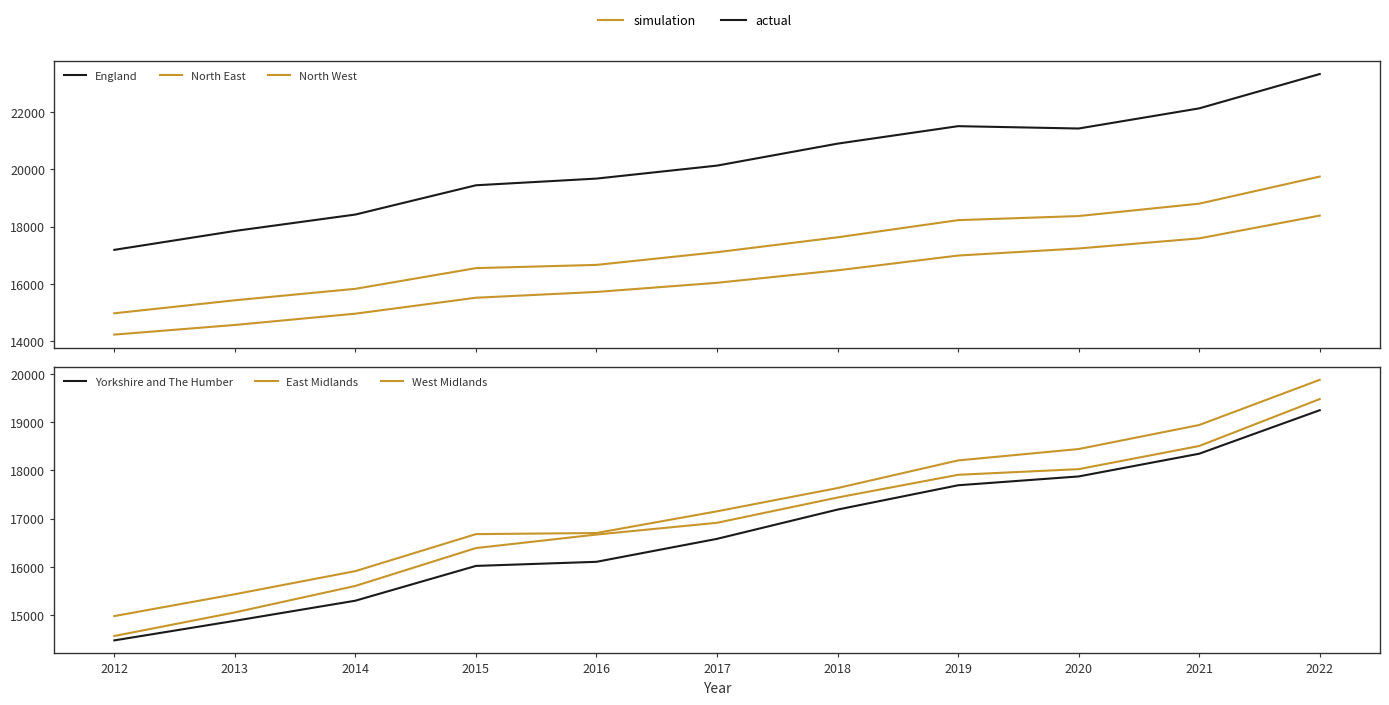

Rank the series by their maximum value, from highest to lowest.

England, East Midlands, North West, West Midlands, Yorkshire and The Humber, North East